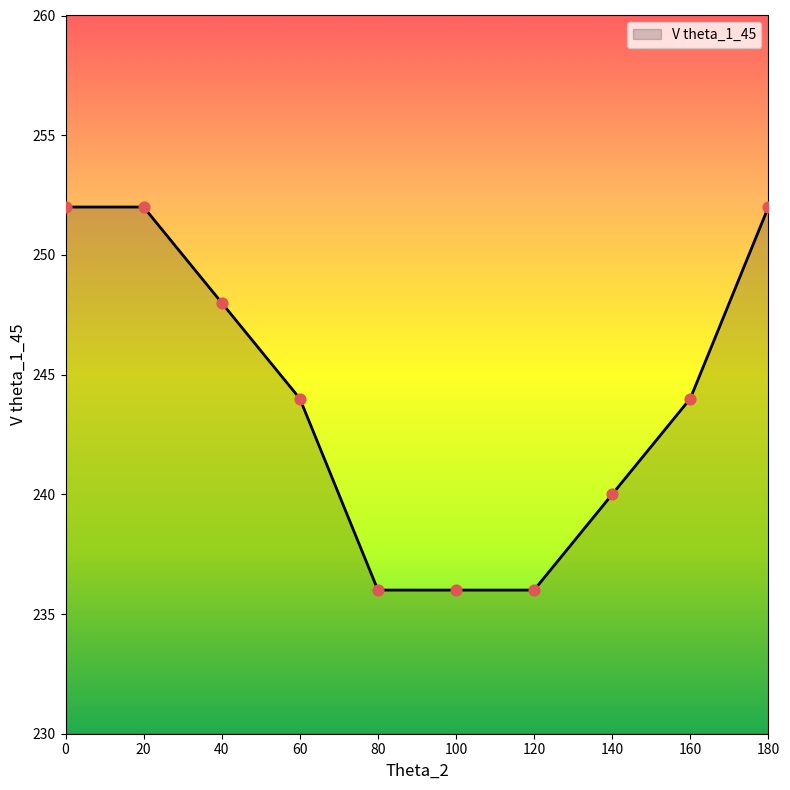

What is the change in value from 60 to 80?

-8